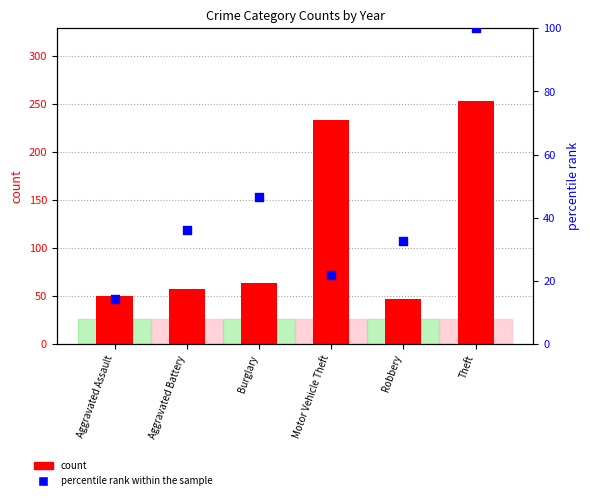

Which series reaches the minimum Y coordinate?

percentile rank within the sample